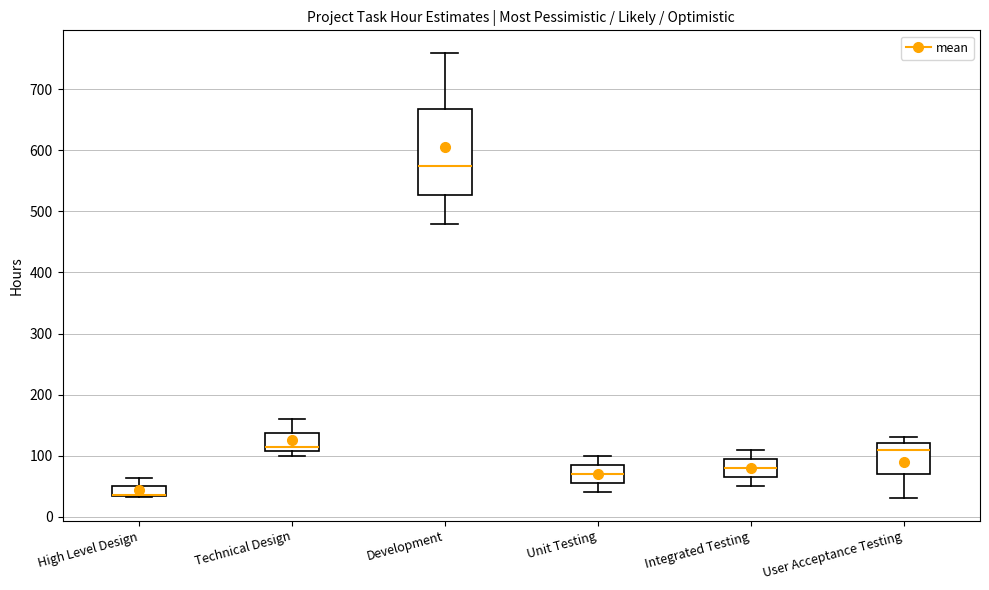

Reading left to right, read every box against the y-axis: the position of its median line, the range the box covers, and the ends of its whiskers. The values are not printed on the chart, so give them approximately, as read against the axis.

High Level Design: median 40 (drawn on the box's lower edge), box 30 to 50, whiskers 30 to 60
Technical Design: median 120, box 110 to 140, whiskers 100 to 160
Development: median 580, box 530 to 670, whiskers 480 to 760
Unit Testing: median 70, box 60 to 90, whiskers 40 to 100
Integrated Testing: median 80, box 70 to 100, whiskers 50 to 110
User Acceptance Testing: median 110, box 70 to 120, whiskers 30 to 130